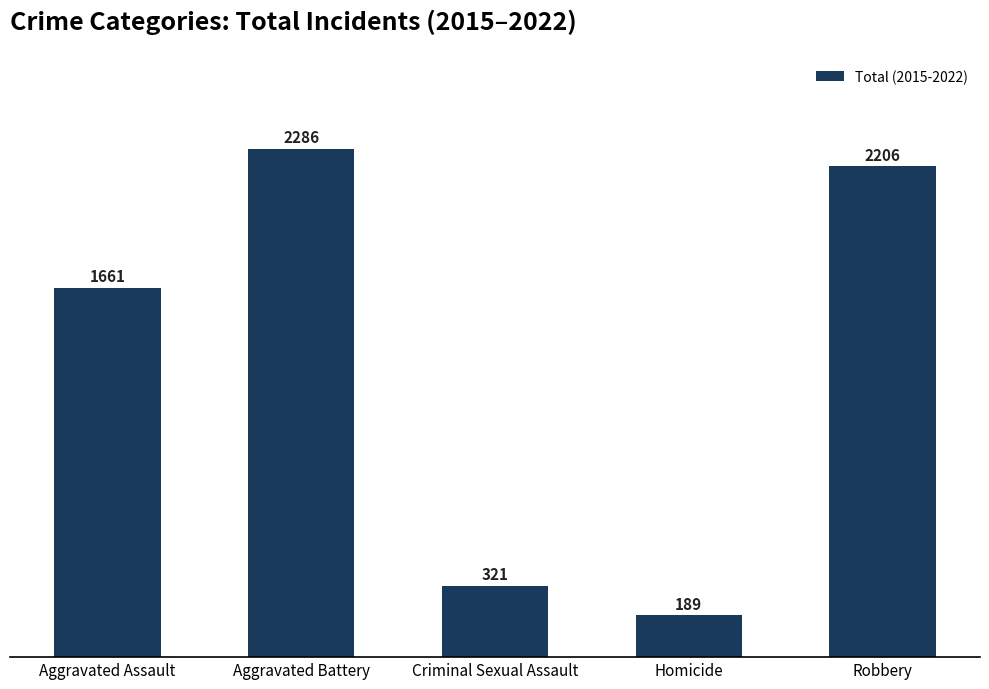

Between Criminal Sexual Assault and Homicide, which is larger?

Criminal Sexual Assault